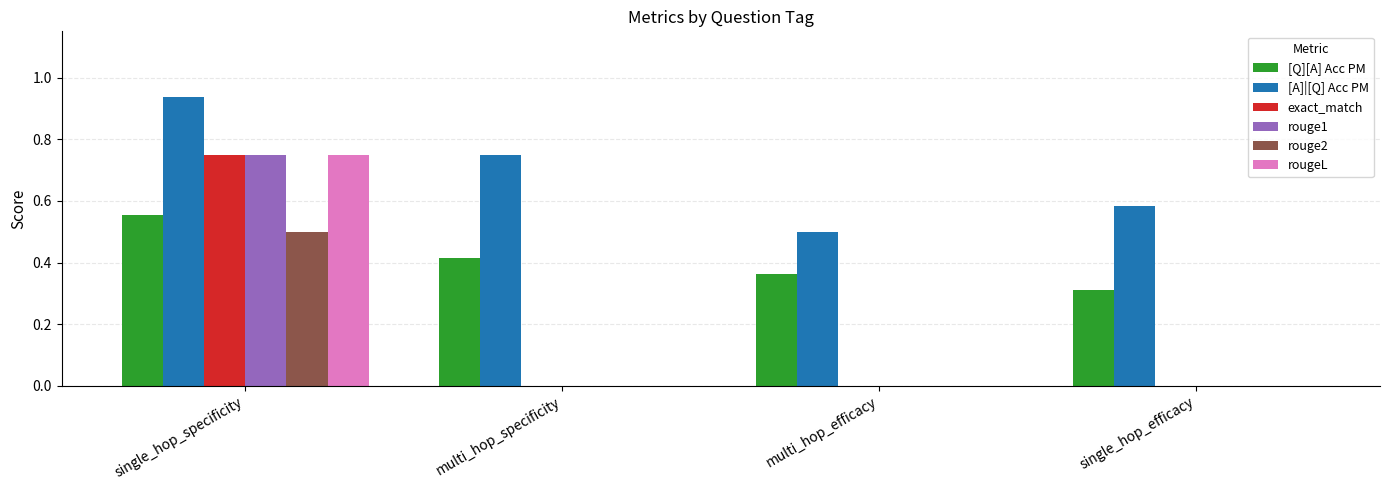

The rouge1 series shows 0.0 at single_hop_efficacy. True or false?

True